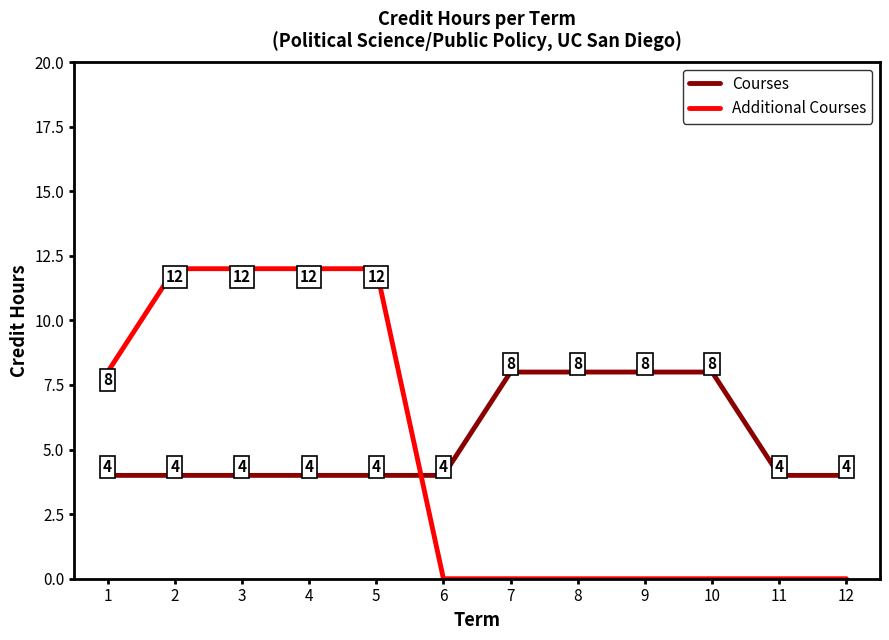

Reading left to right, list all the values displayed in this chart.

Courses: 4	4	4	4	4	4	8	8	8	8	4	4
Additional Courses: 8	12	12	12	12	0	0	0	0	0	0	0